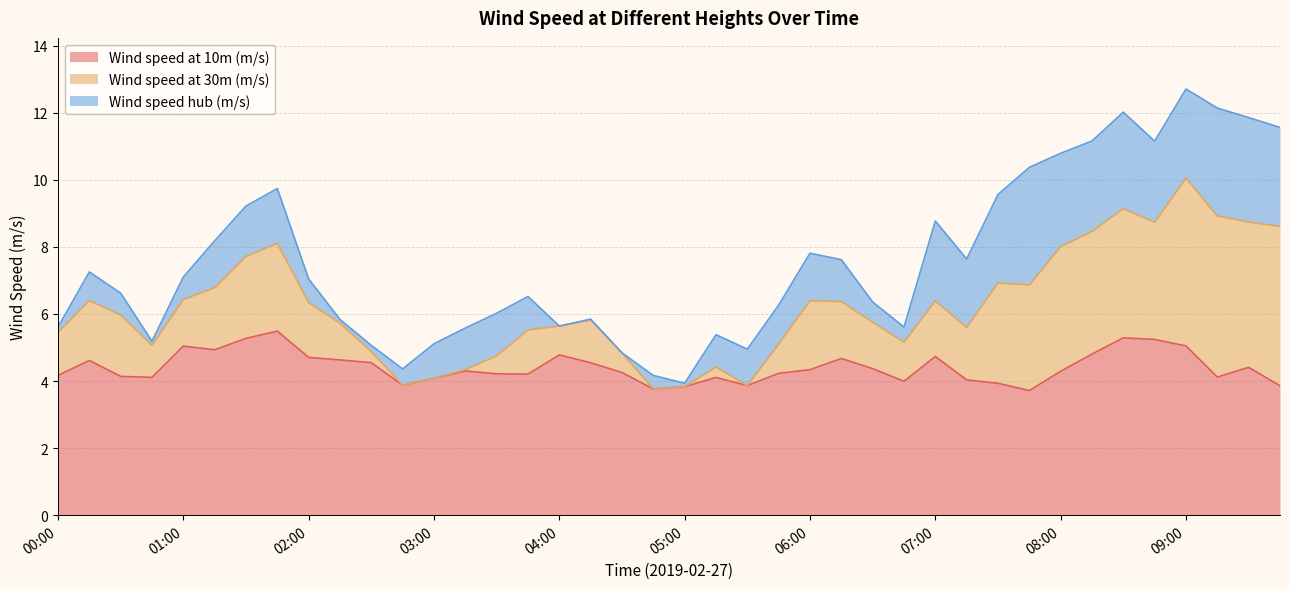

Which series has the largest total across all categories?

Wind speed at 10m (m/s)